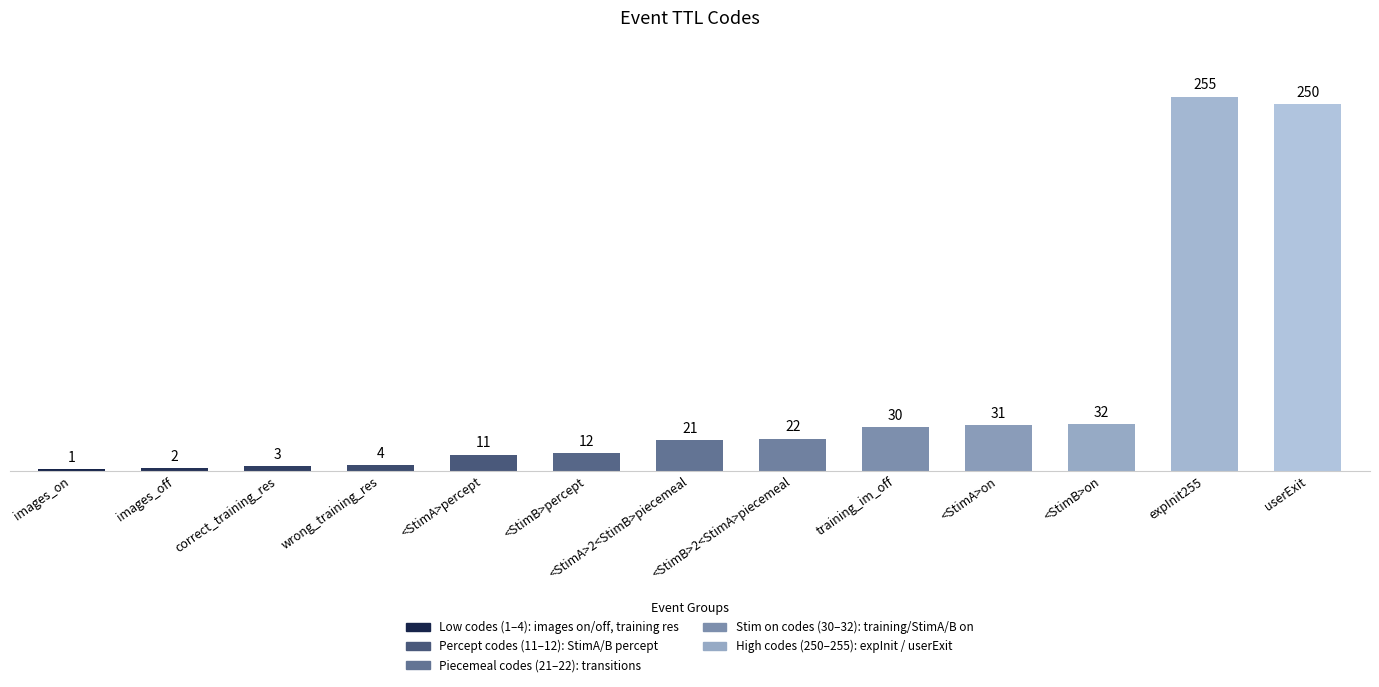

List the labels in order of value, largest first.

expInit255, userExit, <StimB>on, <StimA>on, training_im_off, <StimB>2<StimA>piecemeal, <StimA>2<StimB>piecemeal, <StimB>percept, <StimA>percept, wrong_training_res, correct_training_res, images_off, images_on